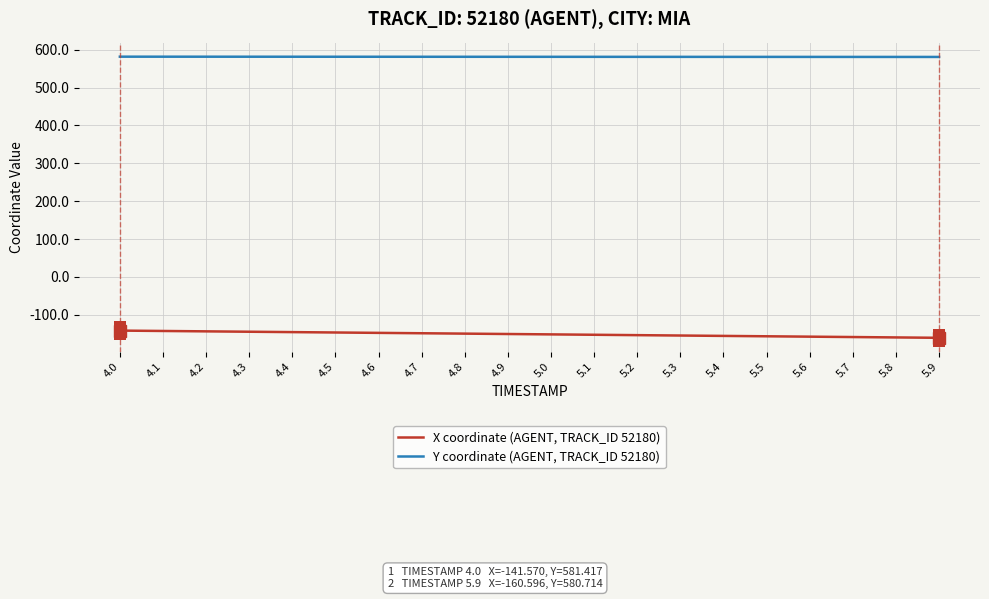

The value of X coordinate (AGENT, TRACK_ID 52180) at 4.4 is -31.7. True or false?

False